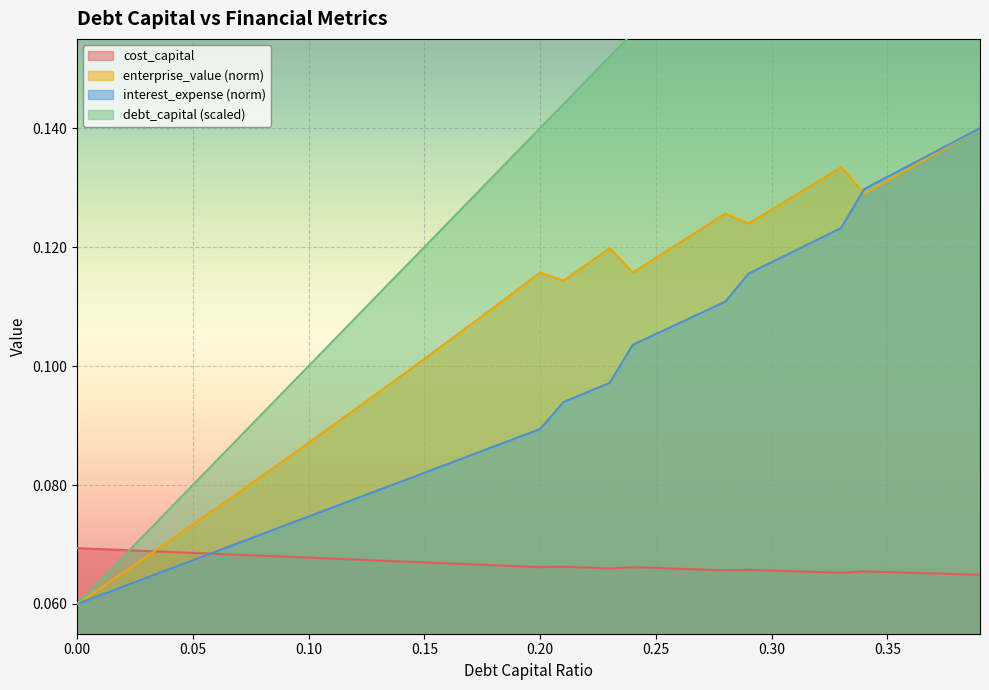

Rank the series at 0.07 from lowest to highest value.

cost_capital, interest_expense, enterprise_value, debt_capital